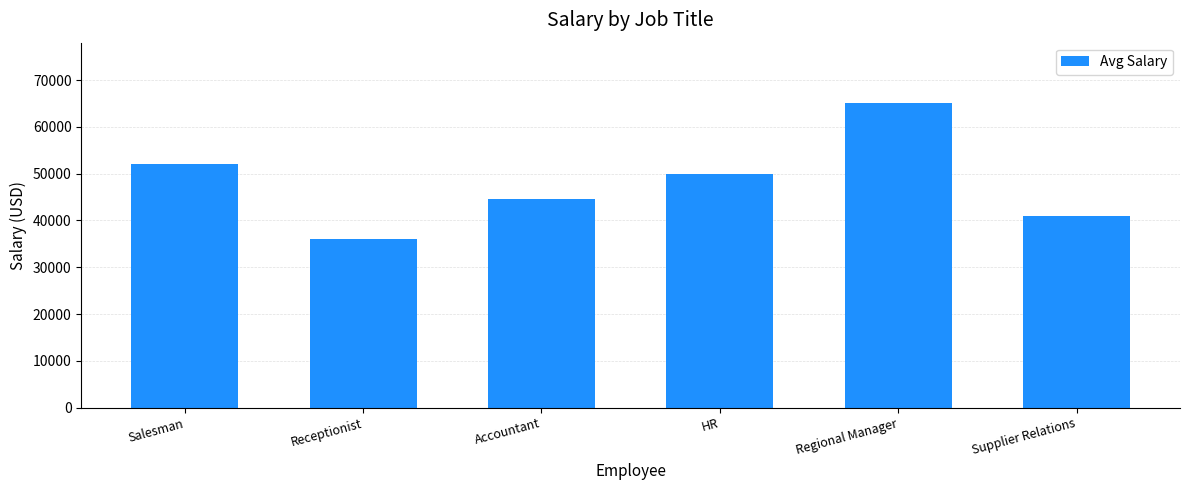

What position from the left is Supplier Relations?

6